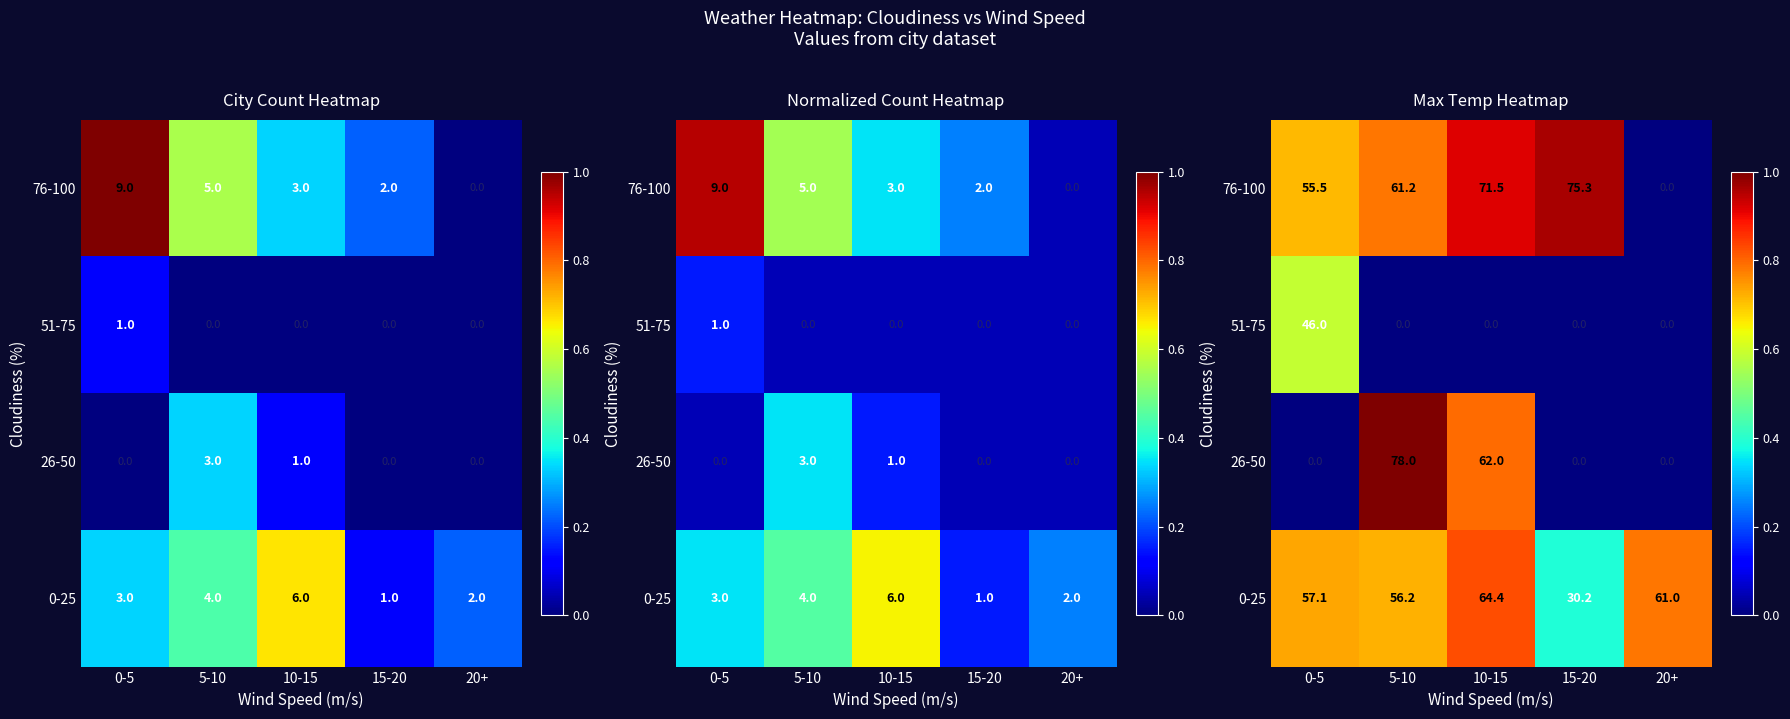

Where is 76-100 nearest to the value 0?

20+